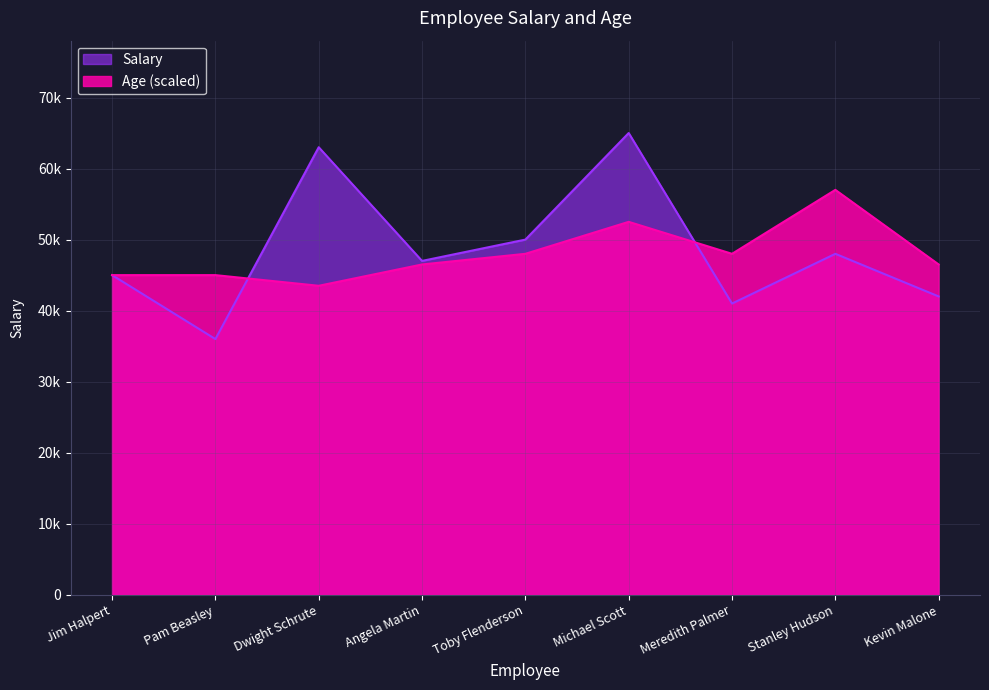

What are all the series names shown in the legend?

Salary, Age (scaled)